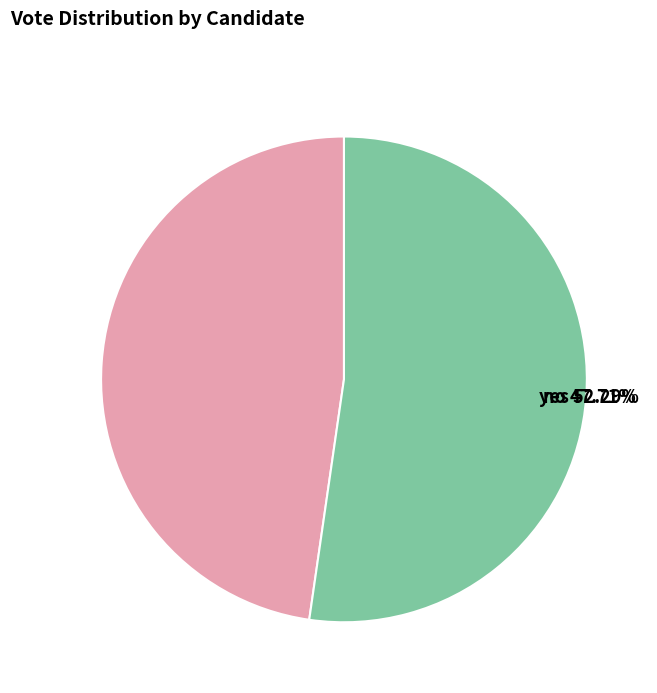

What percentage do yes and no together represent?

100.0%